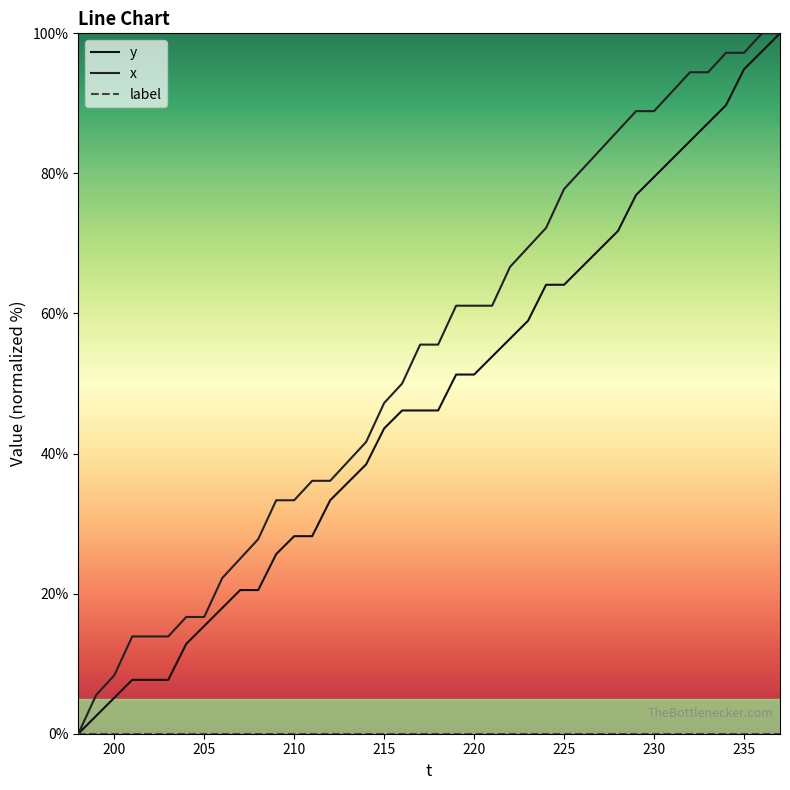

How many lines are shown in the chart?

3